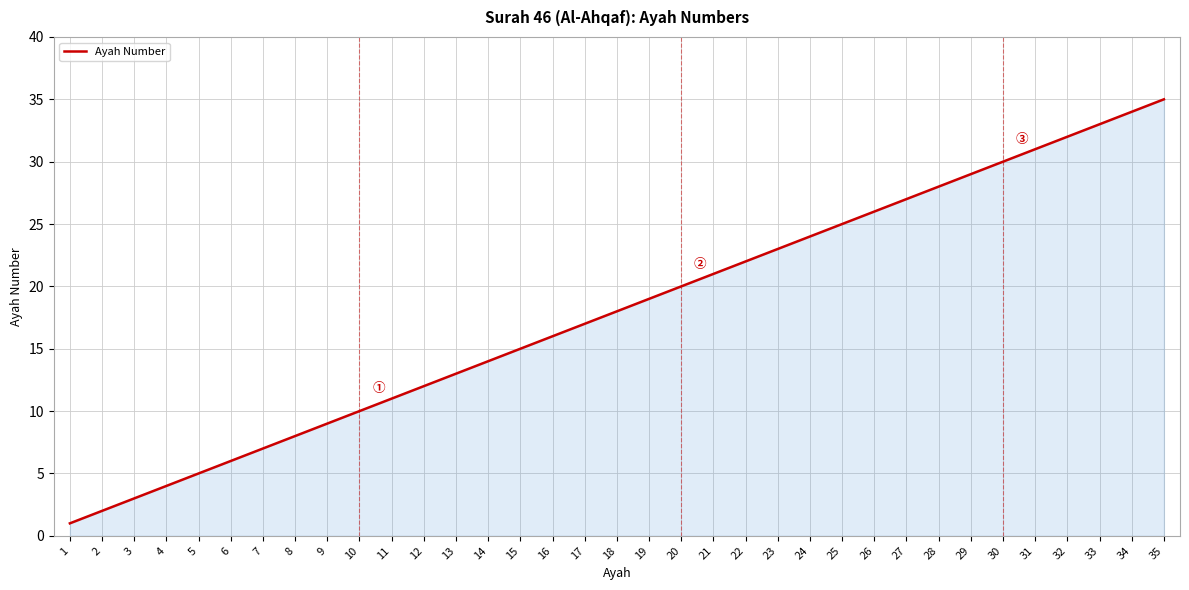

Does the chart display data point markers on the line(s)?

No